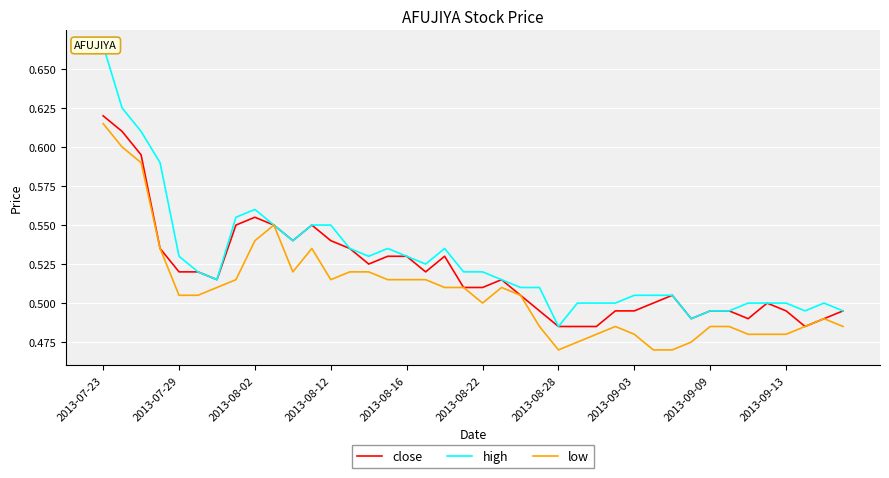

At which category is the sum across all series the highest?

2013-07-23